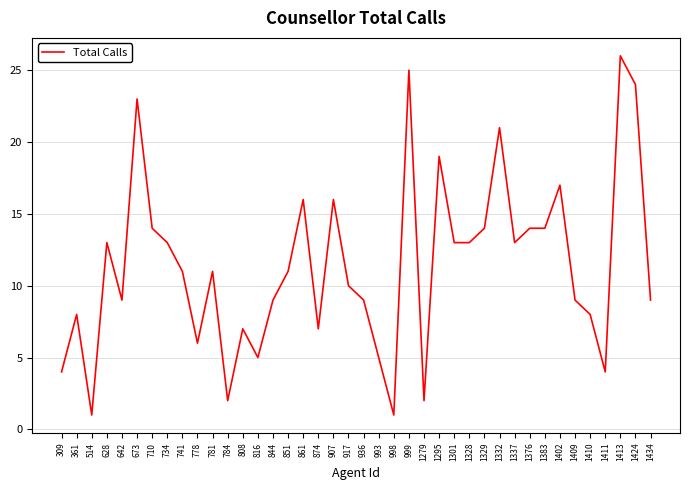

What is the change in value from 917 to 998?

-9